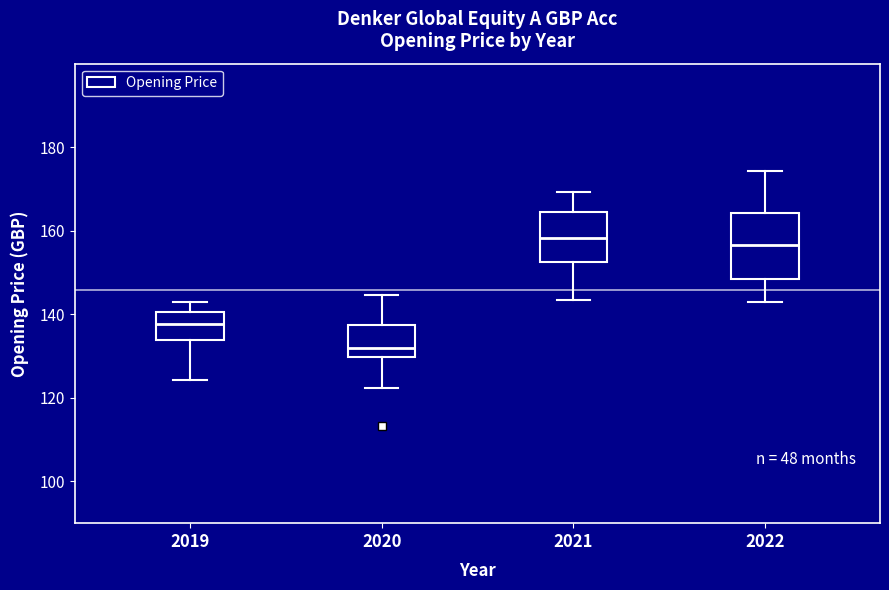

Reading left to right, transcribe this box plot: for each box, give where its median line is, the range the box spans, and where its two whiskers end, as read against the y-axis. The values are not printed on the chart, so give them approximately, as read against the axis.

2019: median 138, box 134 to 140, whiskers 124 to 144
2020: median 132, box 130 to 138, whiskers 122 to 144
2021: median 158, box 152 to 164, whiskers 144 to 170
2022: median 156, box 148 to 164, whiskers 144 to 174